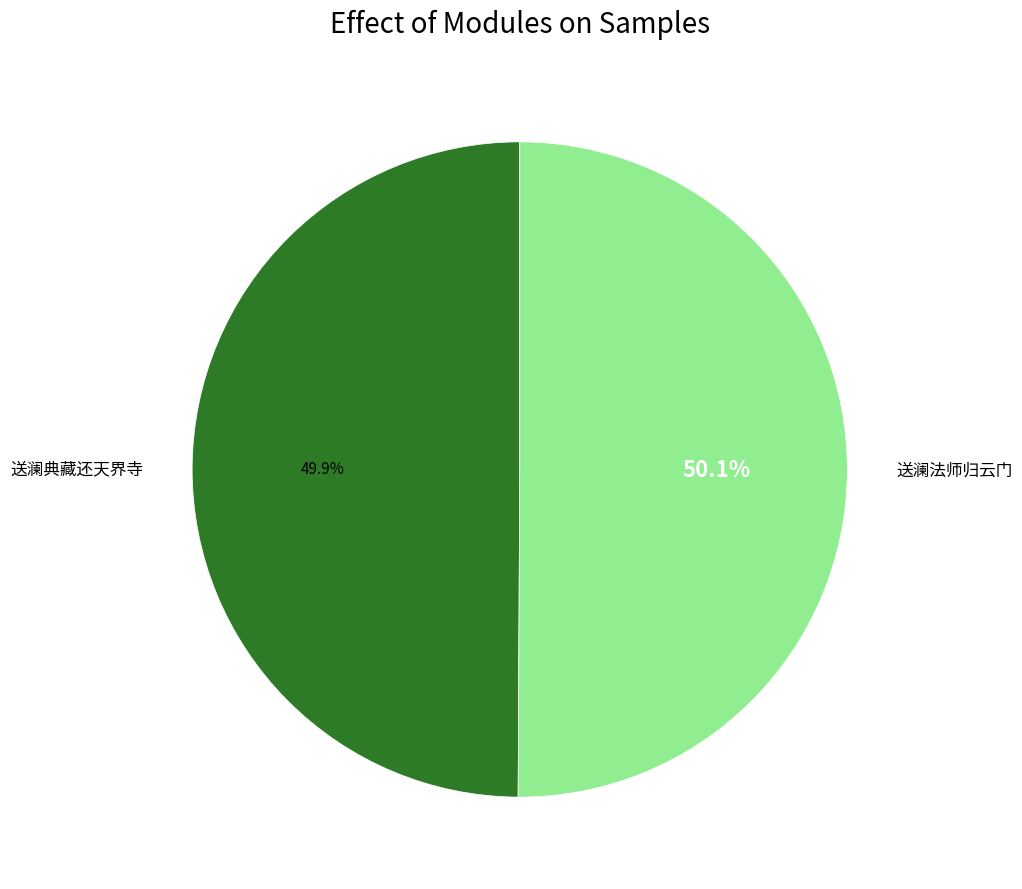

The 送澜法师归云门 slice represents 50% of the pie. True or false?

True